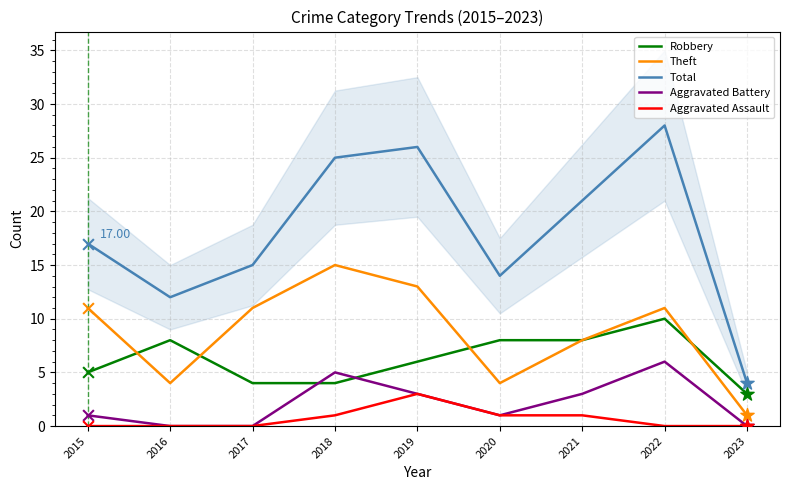

What is the total value across all series at 2015?

34